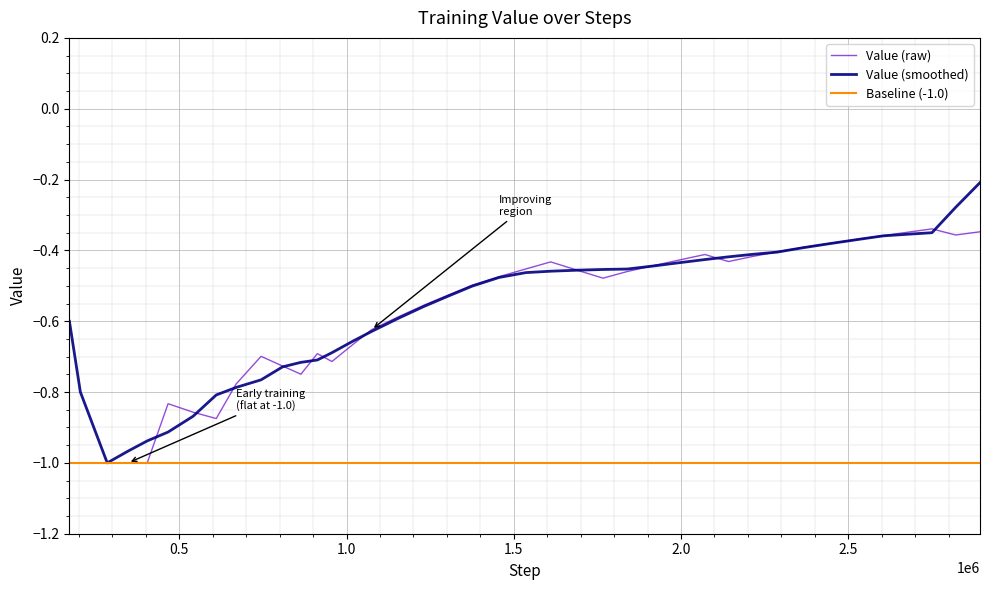

Is it true that the value at 20 is -0.7?

False